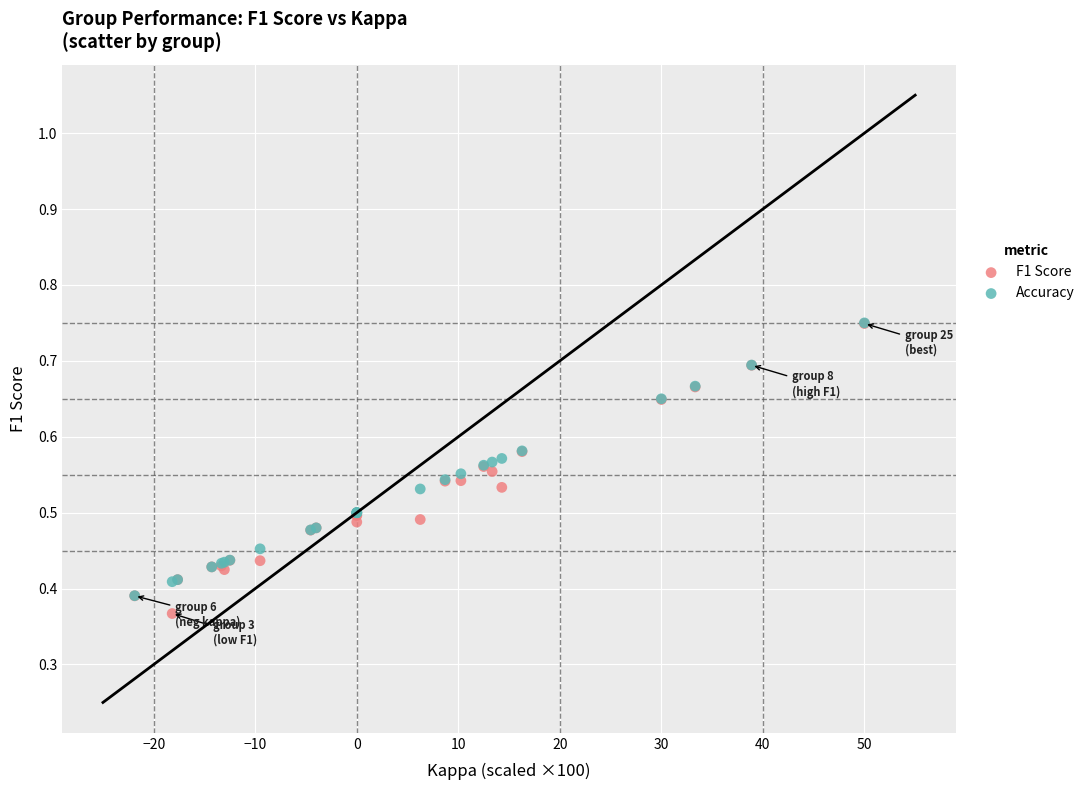

What are all the series names shown in the legend?

F1 Score, Accuracy